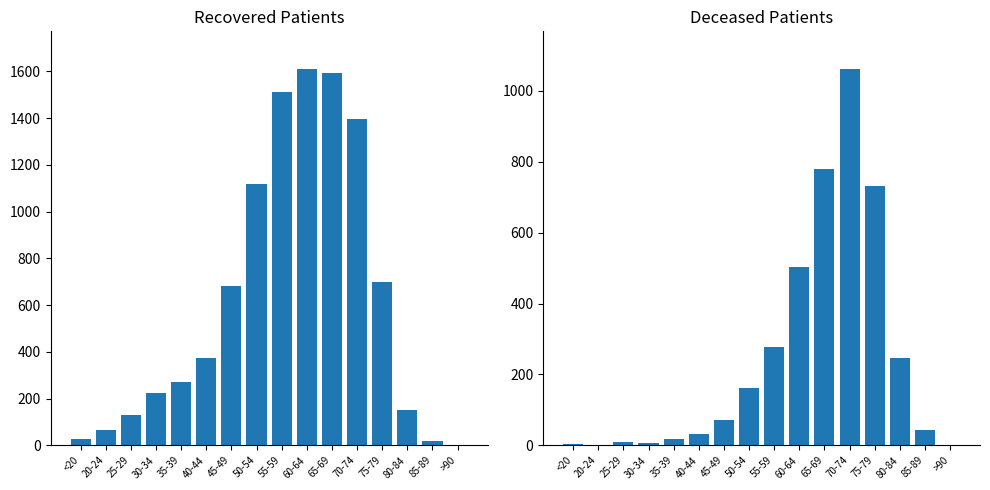

At which label does recovered_patients first exceed 372?

45-49